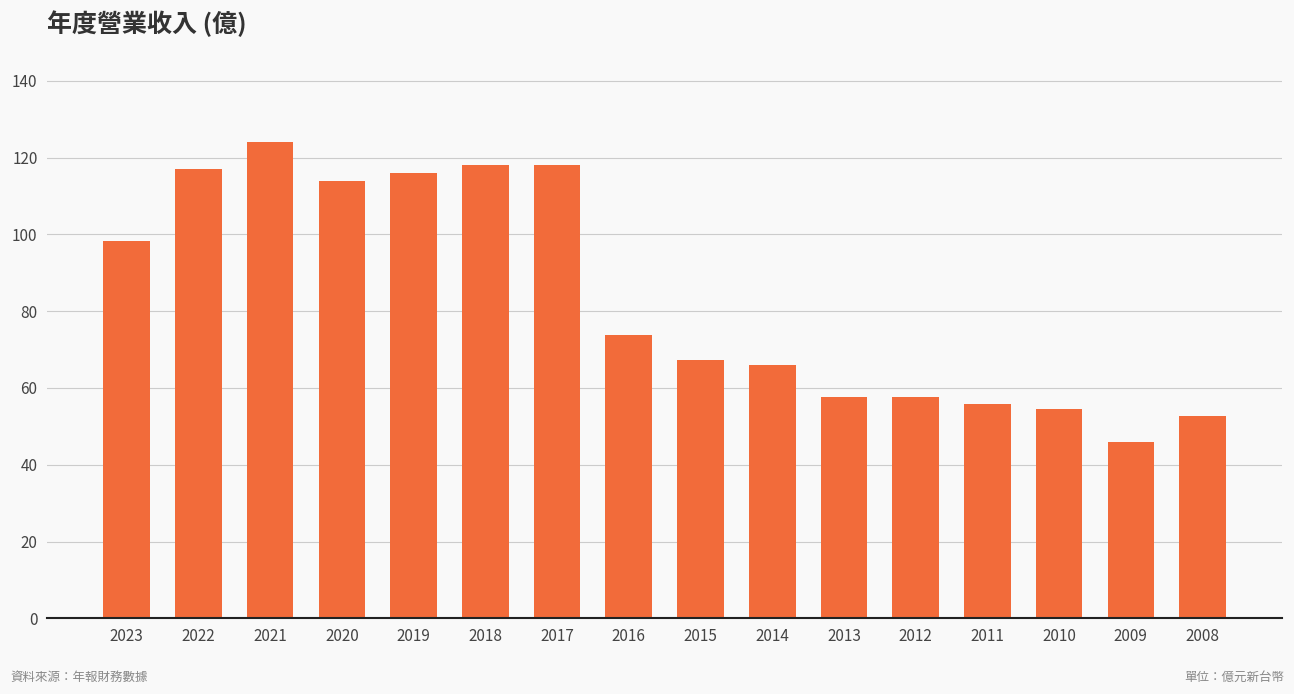

What is the difference between the values at 2018 and 2023?

19.6